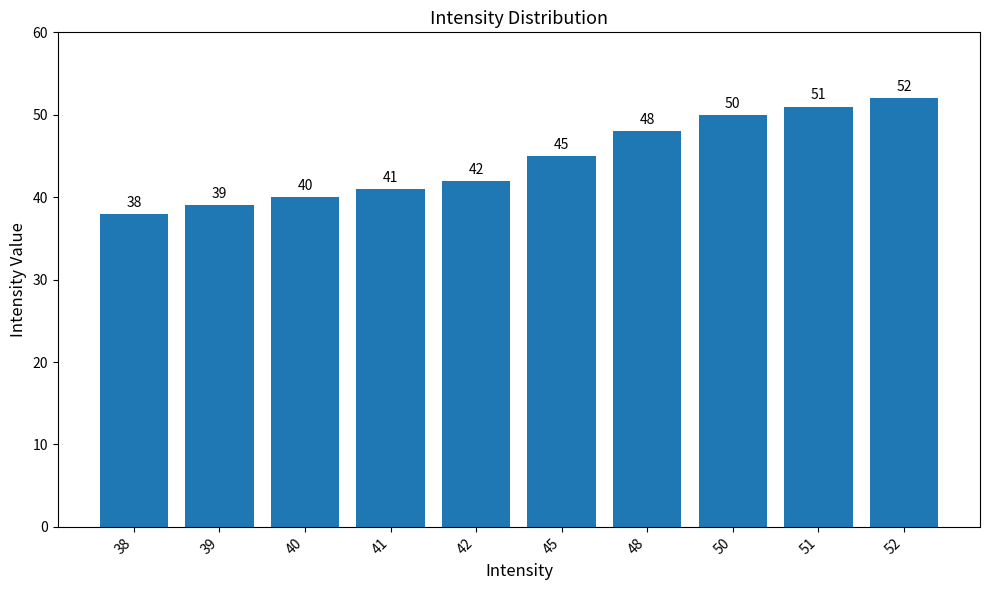

List the labels in order of value, smallest first.

38, 39, 40, 41, 42, 45, 48, 50, 51, 52